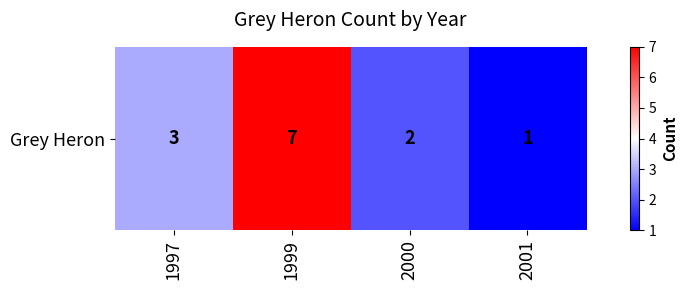

What is the difference between the values at 2001 and 1999?

6